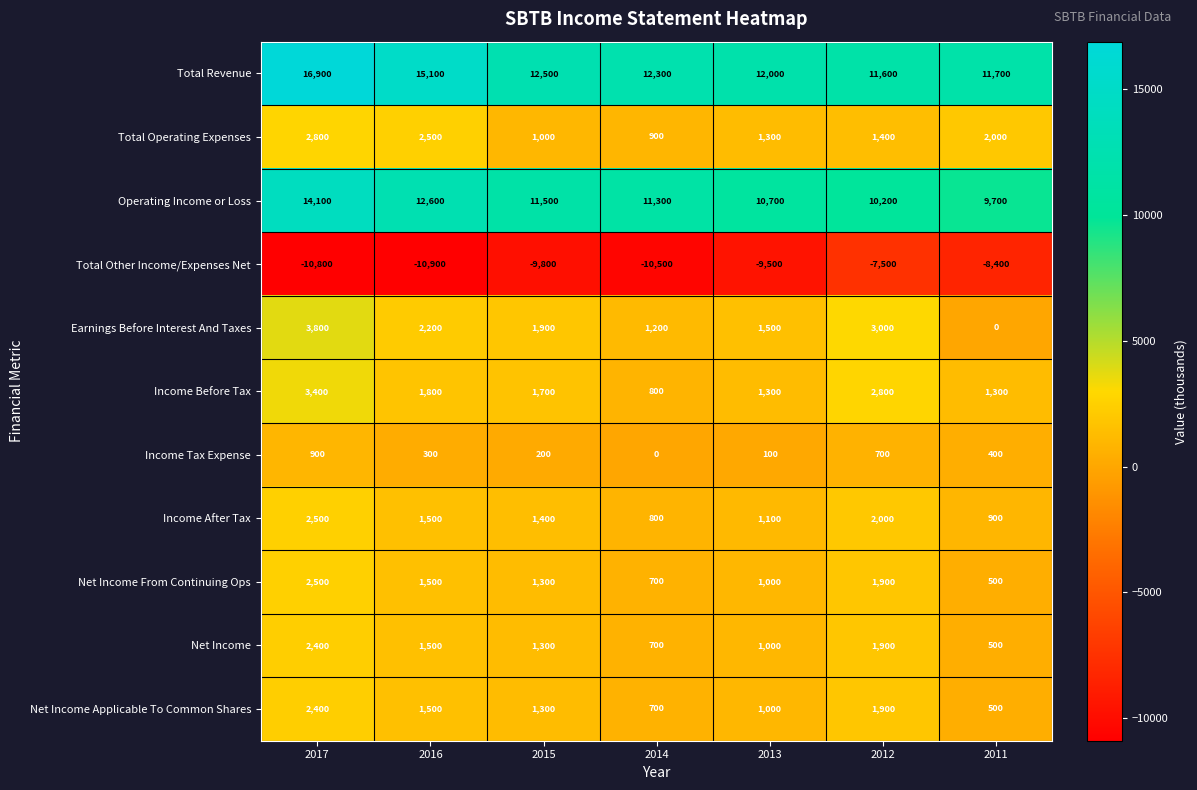

How many categories are shown in the chart?

7